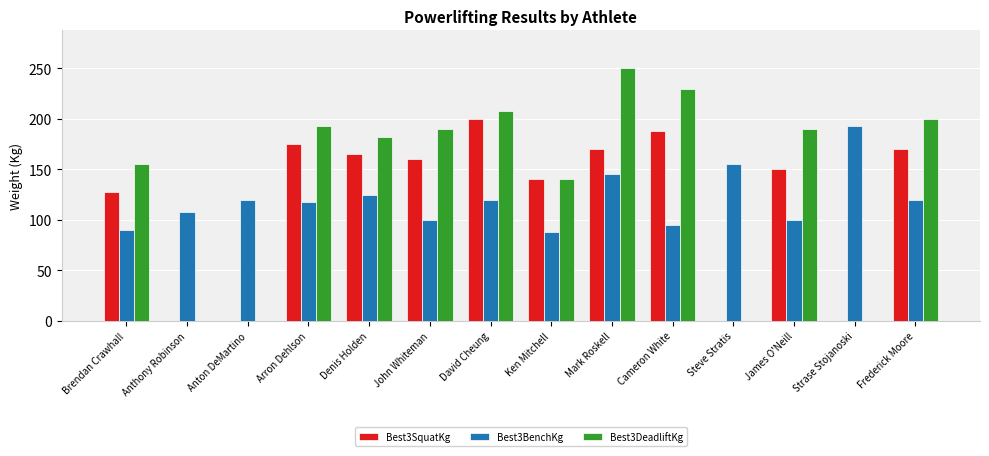

At which label is Best3SquatKg closest to 100?

Brendan Crawhall